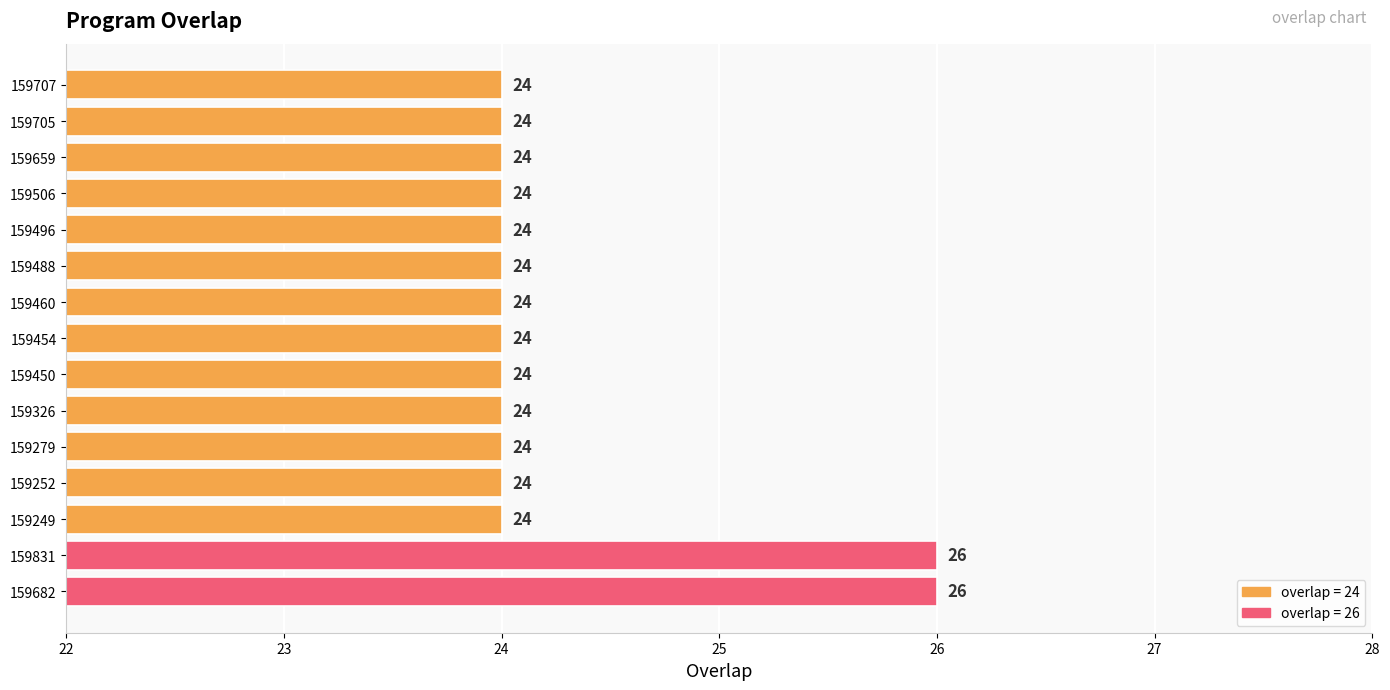

The value at 159279 is 9. True or false?

False